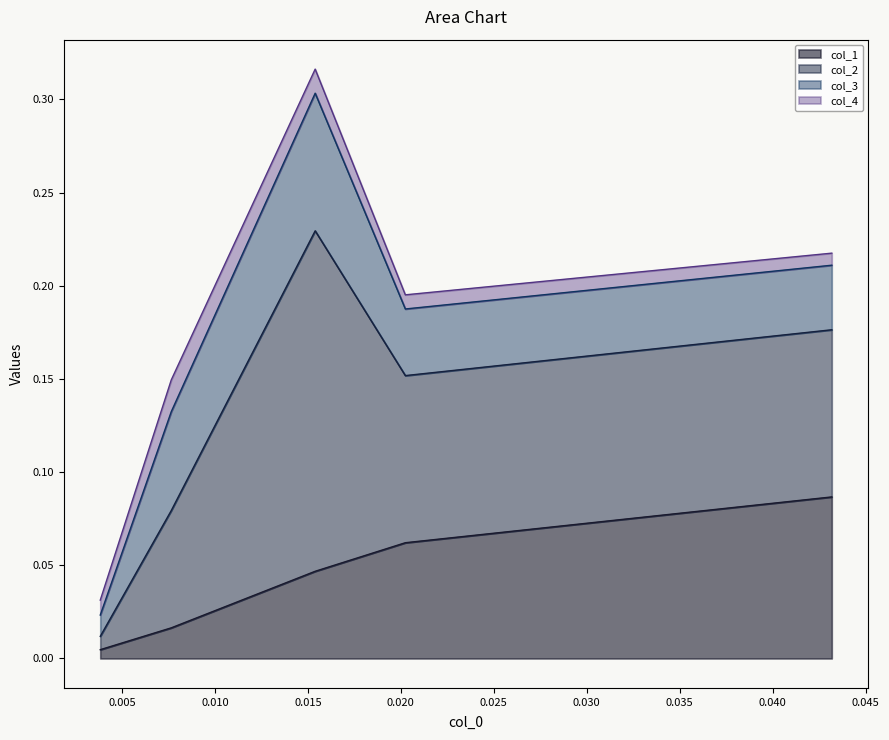

How many intersections are there between col_2 and col_4?

1